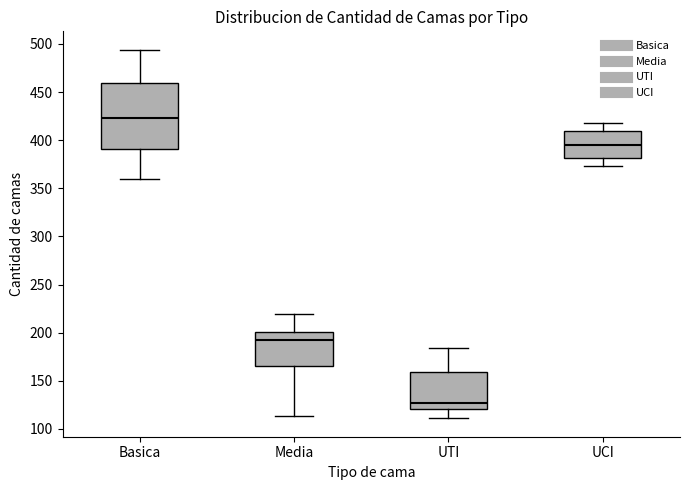

Where is the lower edge of the box for Media on the y-axis? The values are not printed on the chart, so give them approximately, as read against the axis.

165